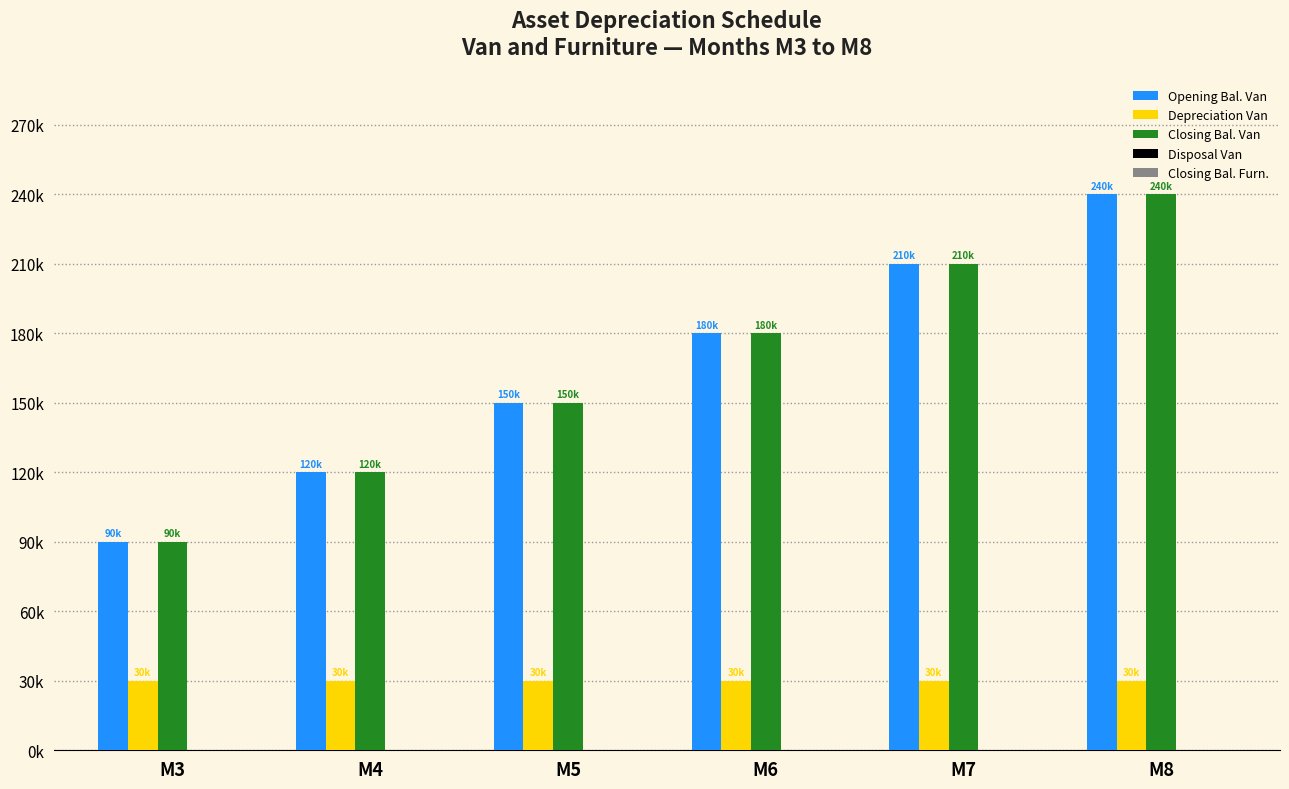

Rank the categories by Closing Bal. Van value from highest to lowest.

M8, M7, M6, M5, M4, M3